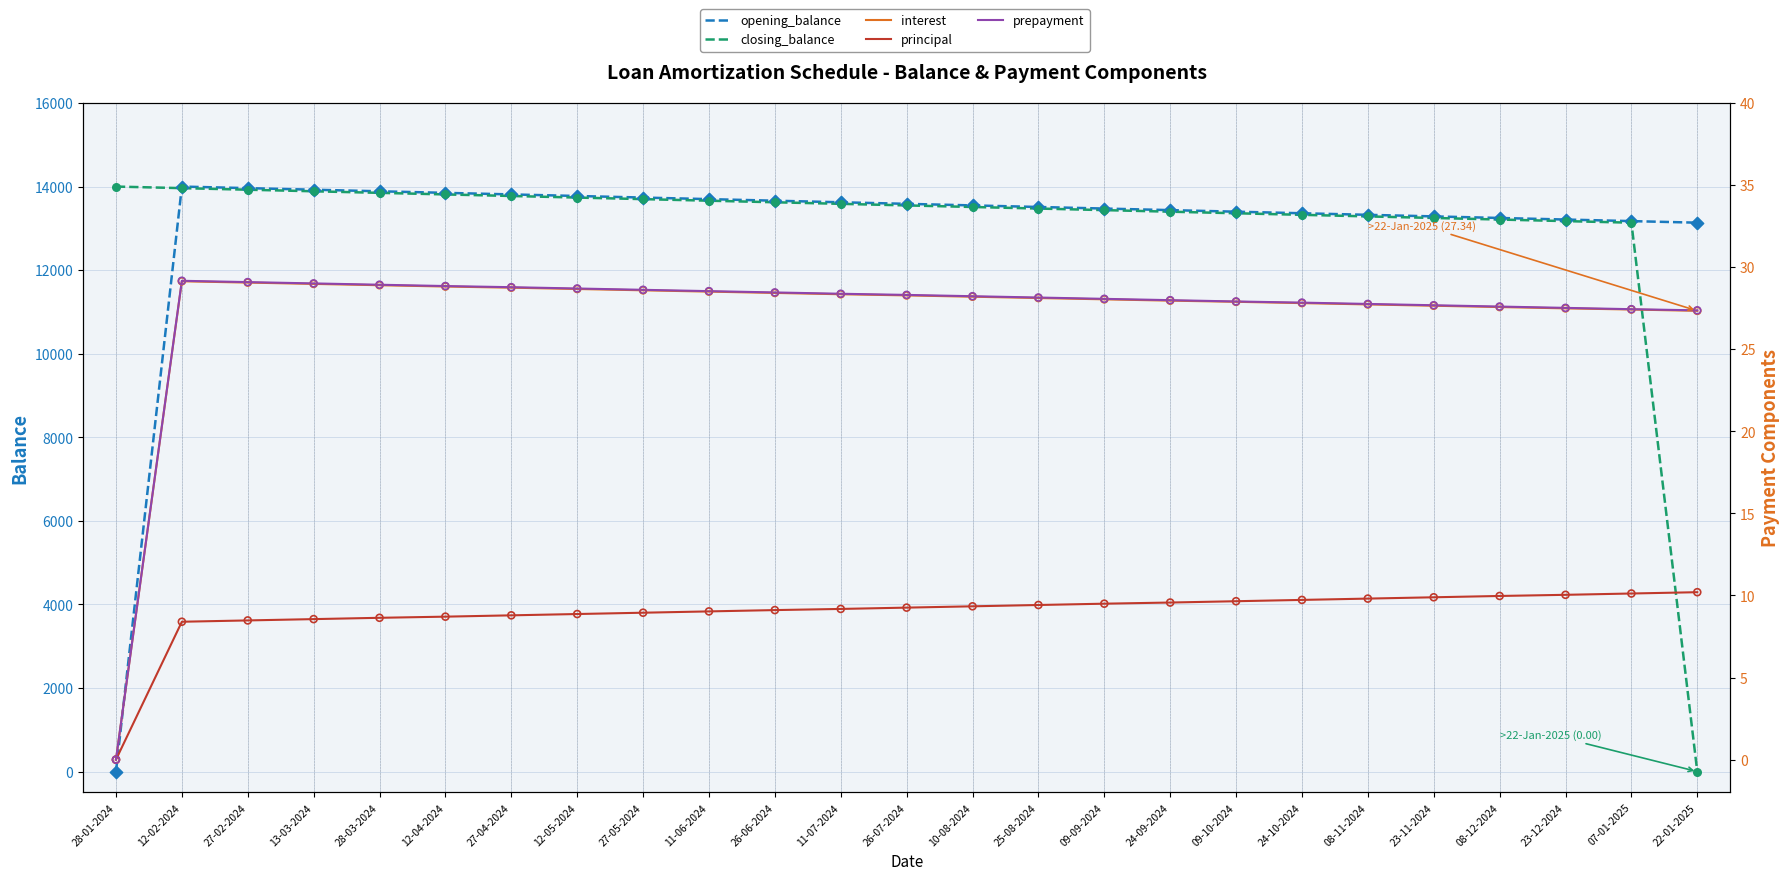

Which series has the largest total across all categories?

opening_balance